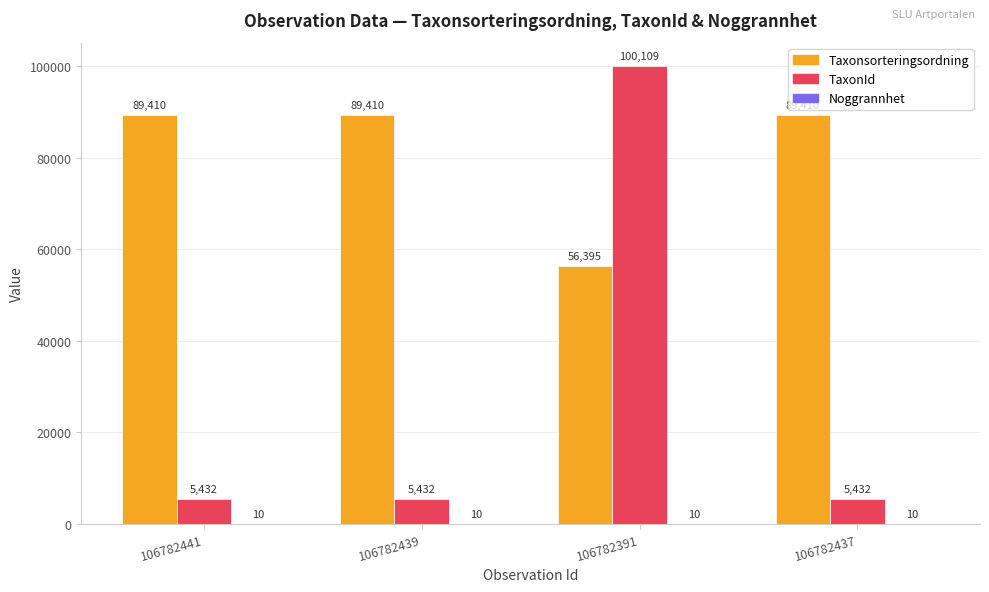

Where is Taxonsorteringsordning nearest to the value 72902?

106782391